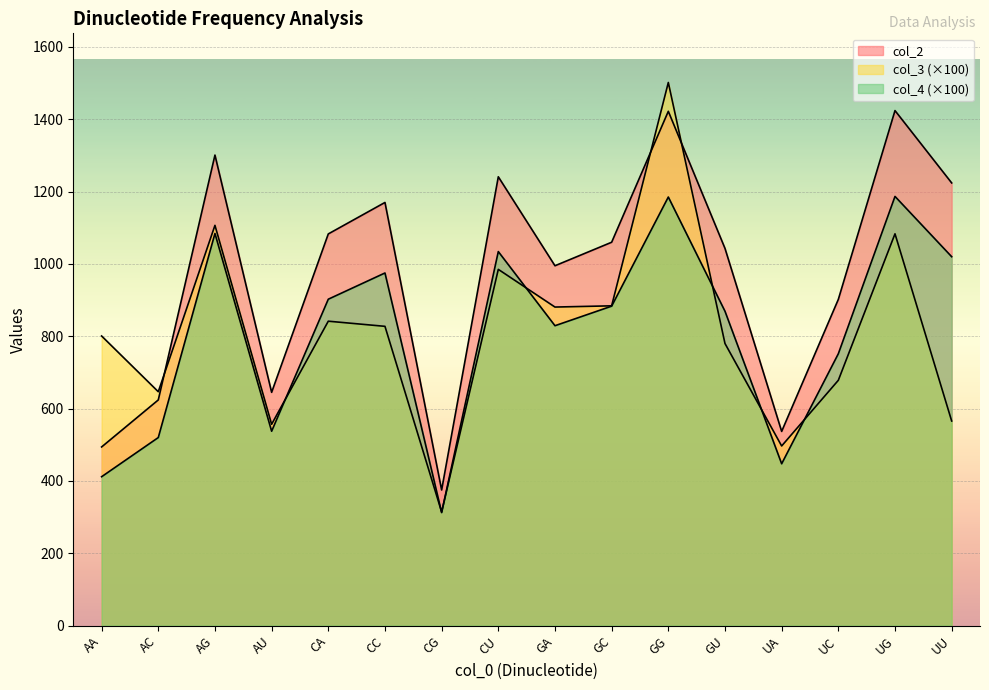

How many data points in col_2 are less than 1060?

8